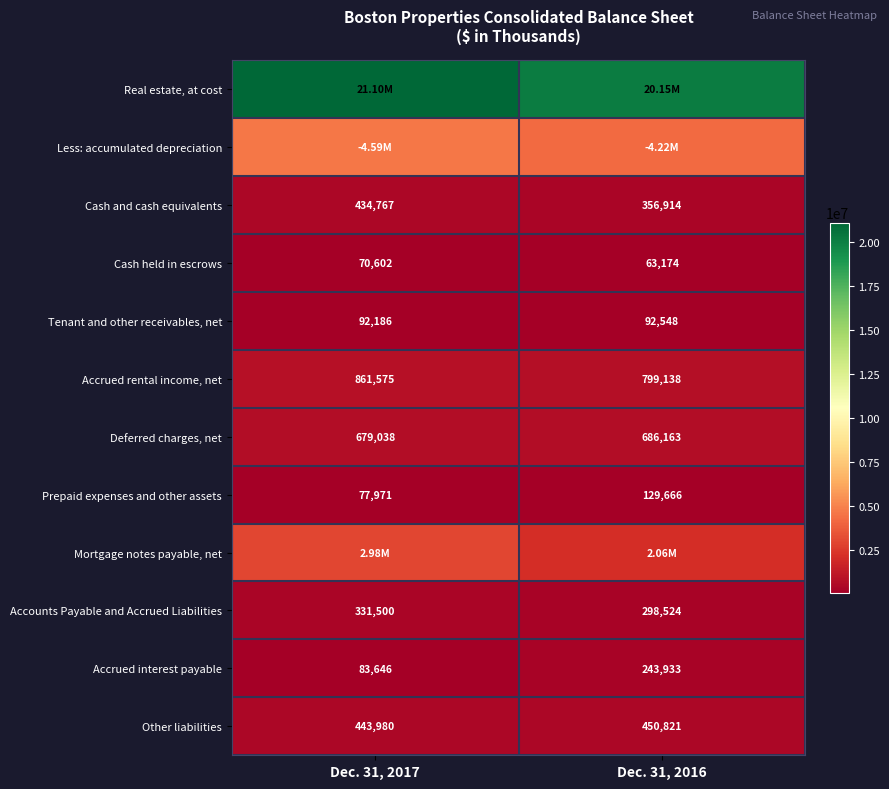

What is the sum of all Accrued rental income, net values?

1660713